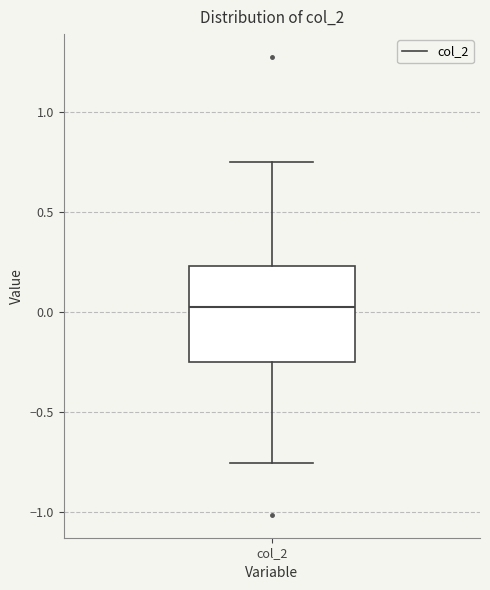

Read this box plot against the y-axis: the position of the median line, the range covered by the box, and the ends of both whiskers. The values are not printed on the chart, so give them approximately, as read against the axis.

median 0.05, box -0.25 to 0.25, whiskers -0.75 to 0.75